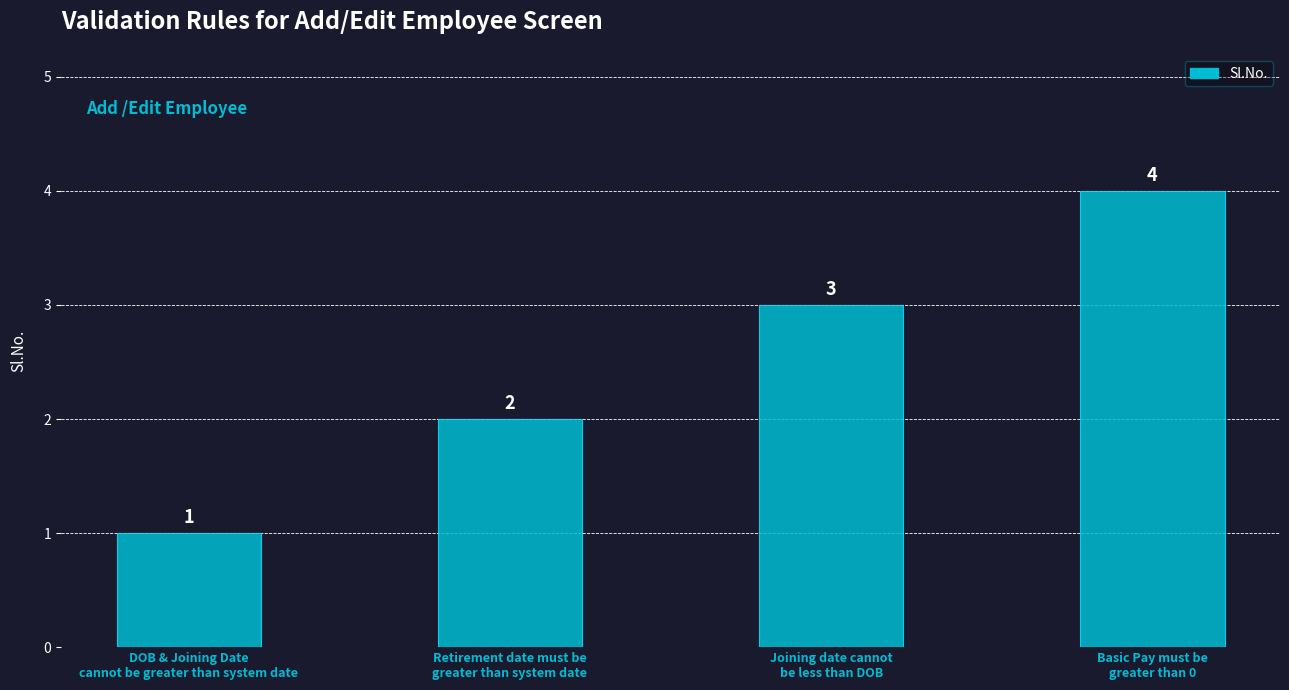

What is the smallest value displayed?

1